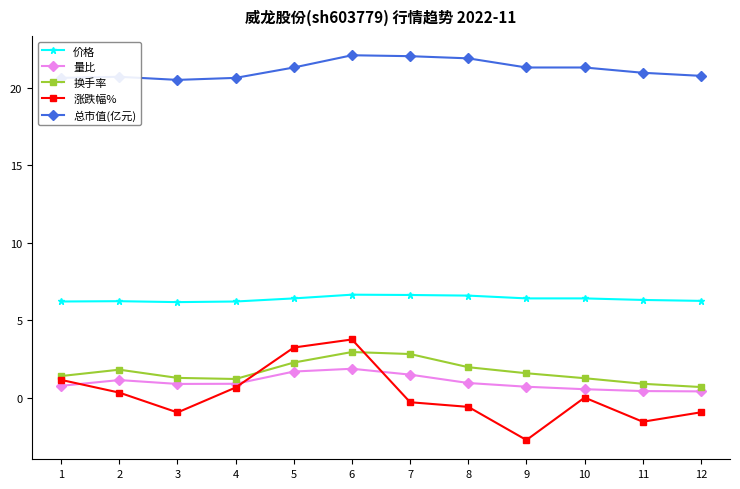

True or false: 量比 has a value of 0.8 at 1.

True